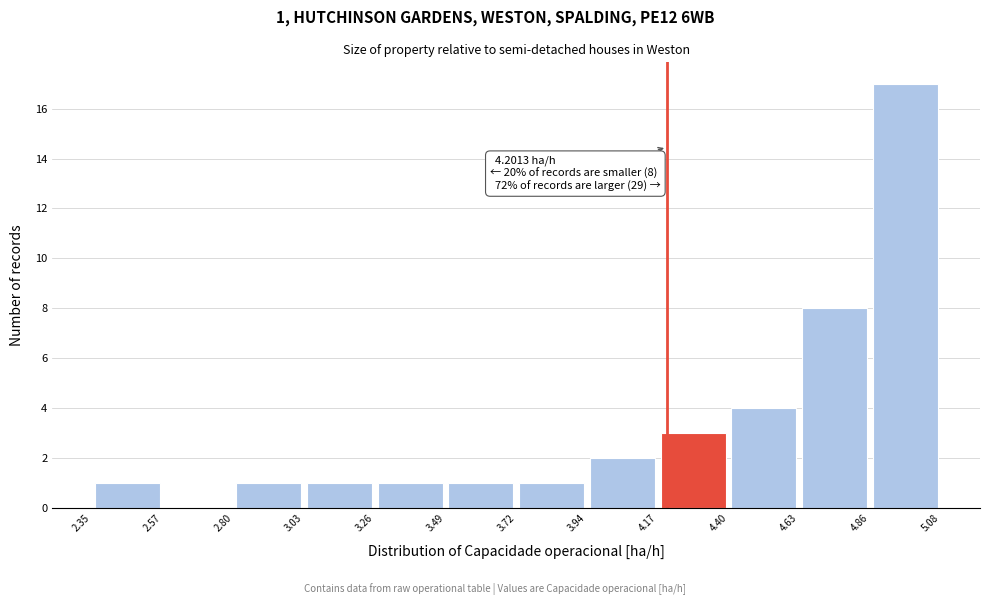

Which range on the x-axis has the tallest bar?

4.86 to 5.08